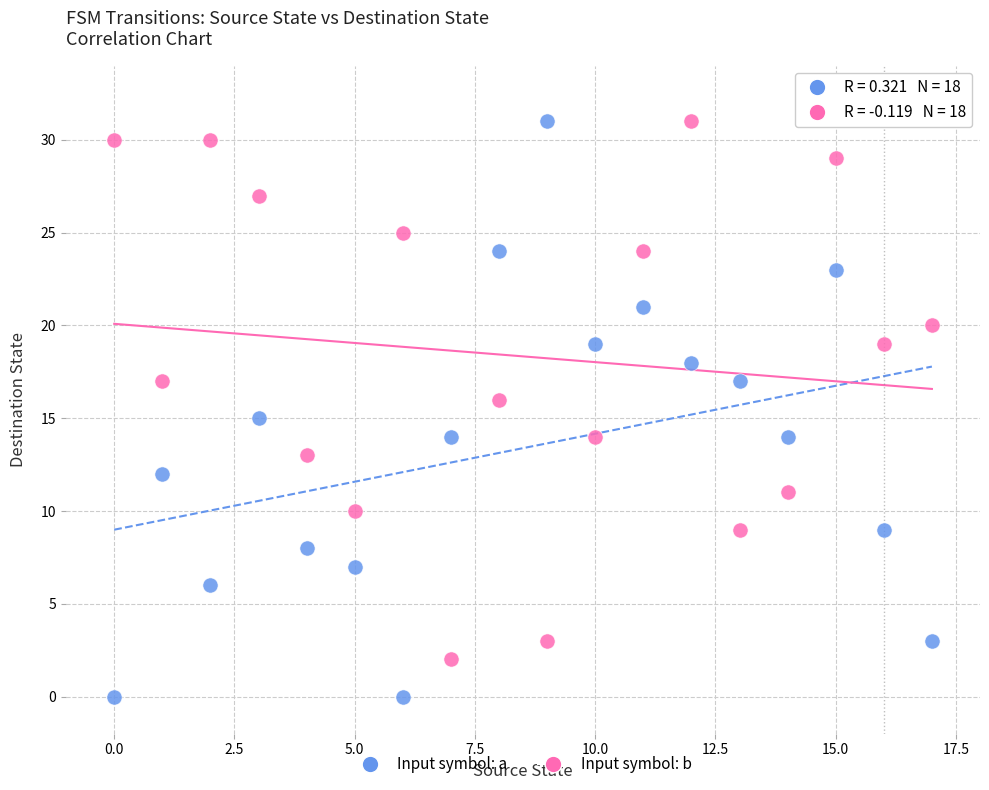

Which series contains the lowest Y value?

Input symbol: a